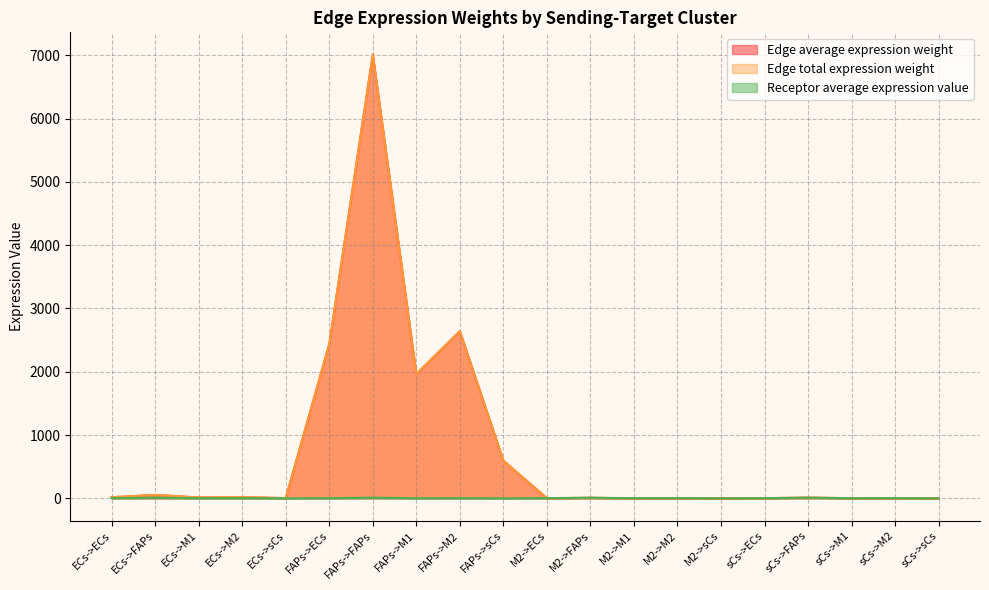

True or false: Edge average expression weight and Edge total expression weight intersect in this chart.

False